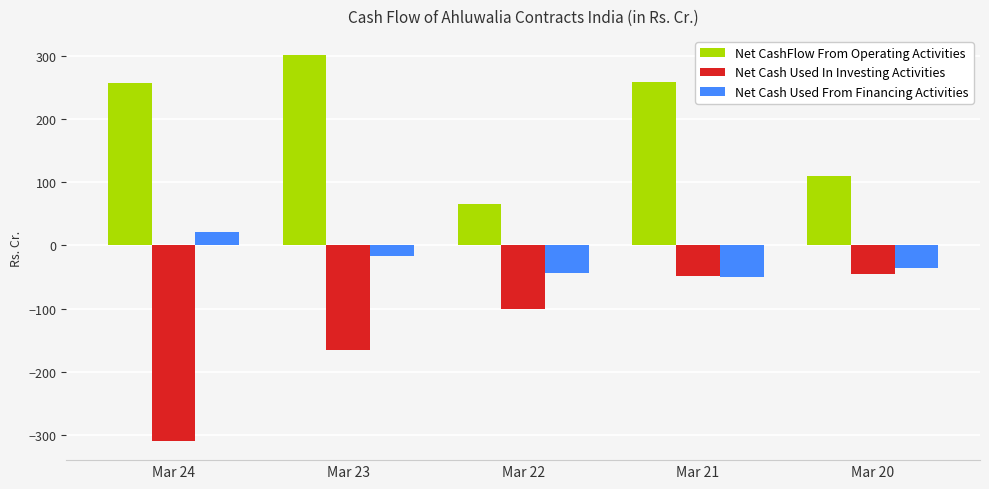

How many series are shown in this chart?

3